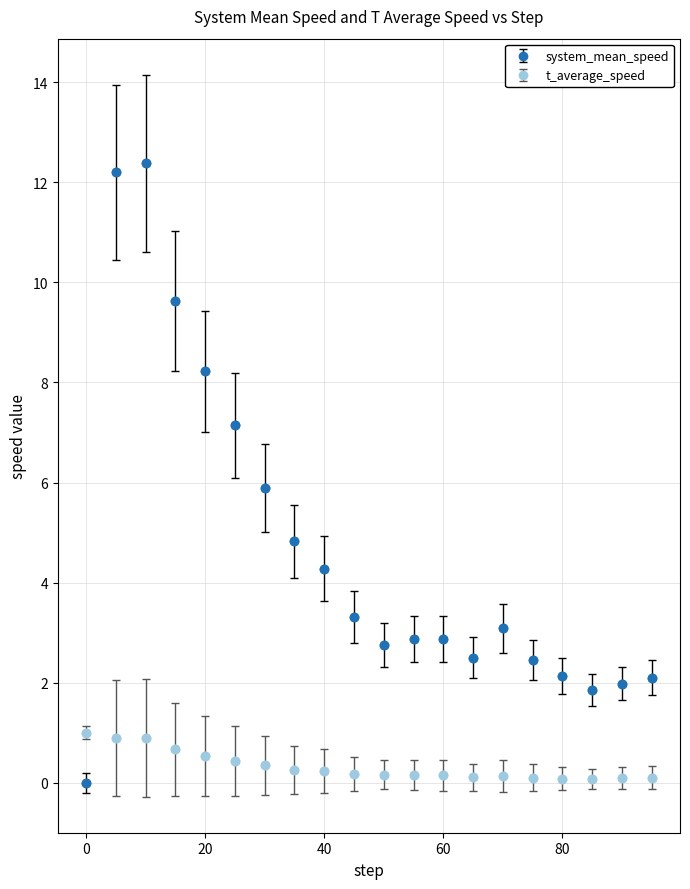

At how many categories does at least one series exceed 4?

8